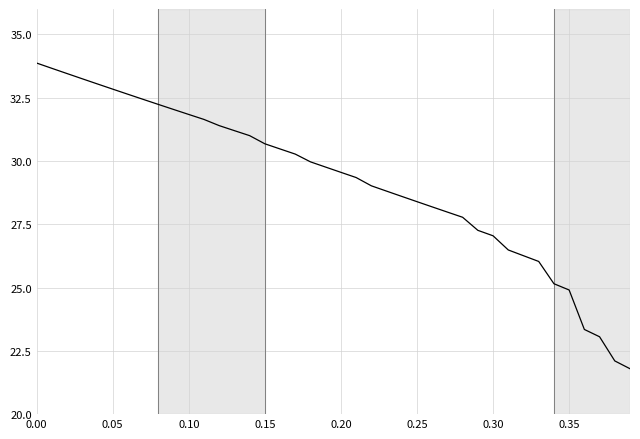

What is the minimum value shown in the chart?

21.8